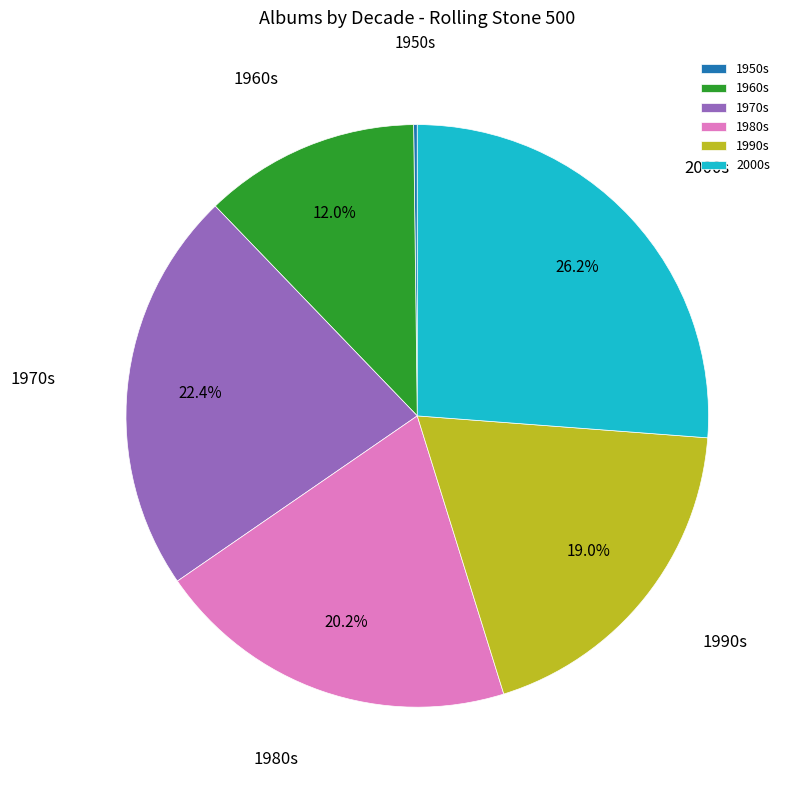

What is the ratio of the value at 1970s to the value at 2000s?

0.9